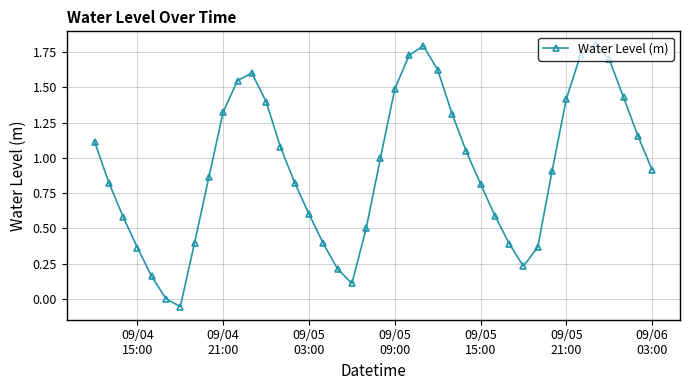

How many interior local peaks (higher than both neighbors) does the data have?

3